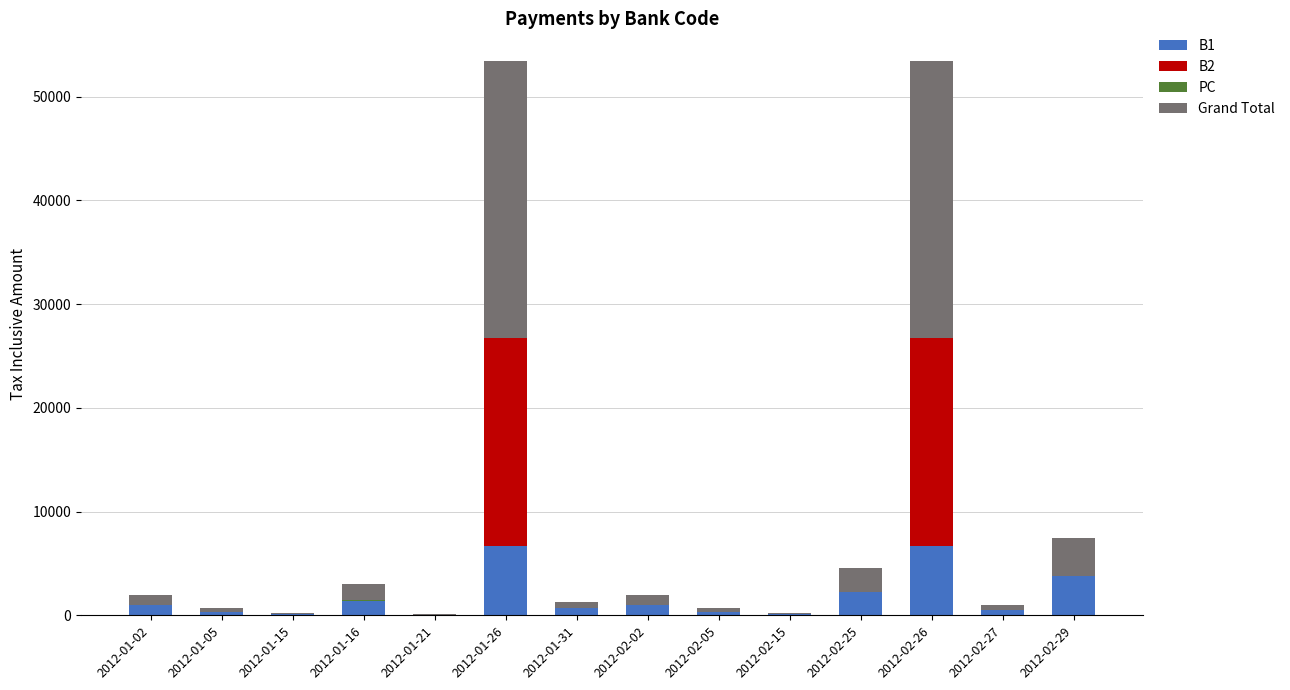

What is the highest value of the B1 series?

6720.0